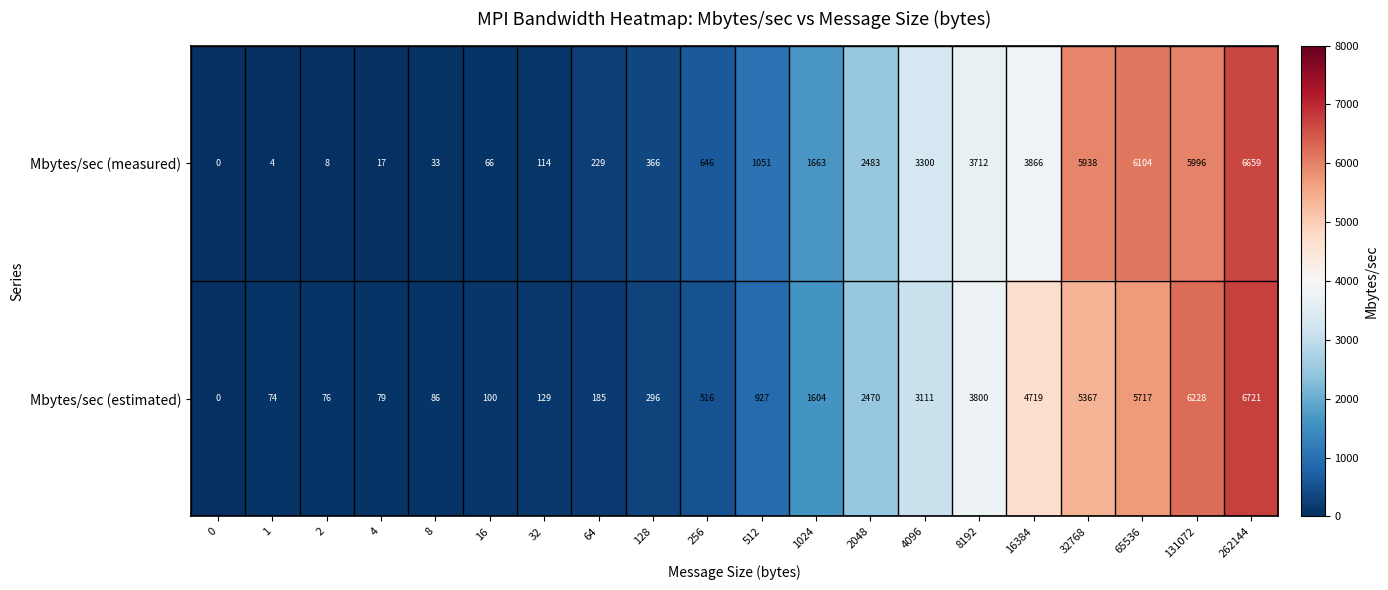

What value does the Mbytes/sec (measured) series have at 2048?

2483